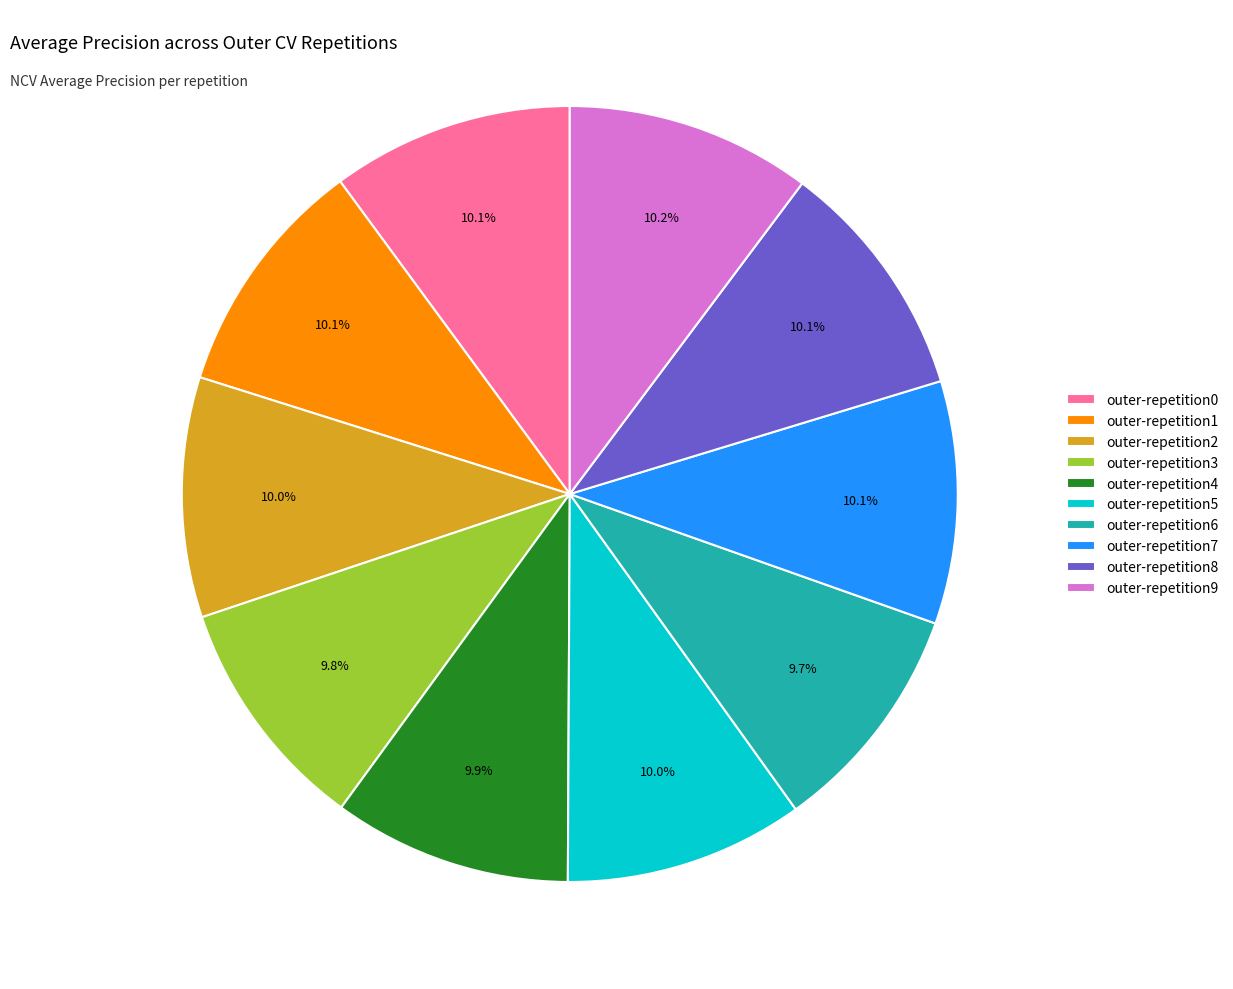

Do outer-repetition1 and outer-repetition6 together represent more than half of the pie?

No